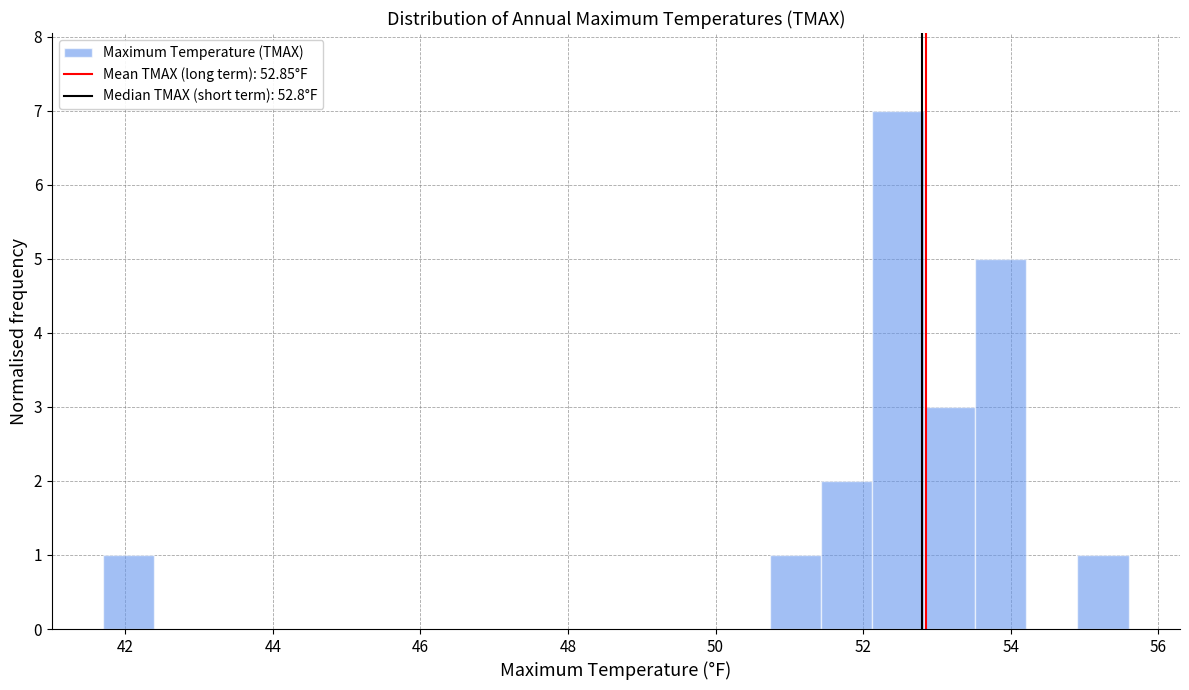

Around what value on the x-axis is the tallest bar? Give the approximate position of its centre, as read against the axis.

52.4